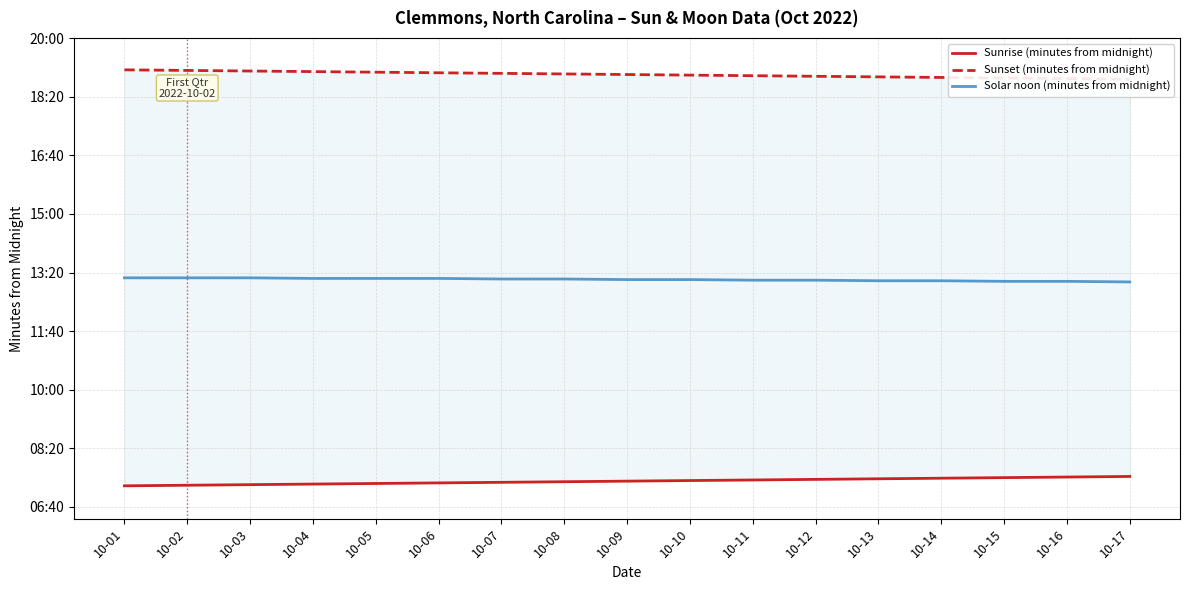

Read the Sunset (minutes from midnight) value at 10-01.

1146